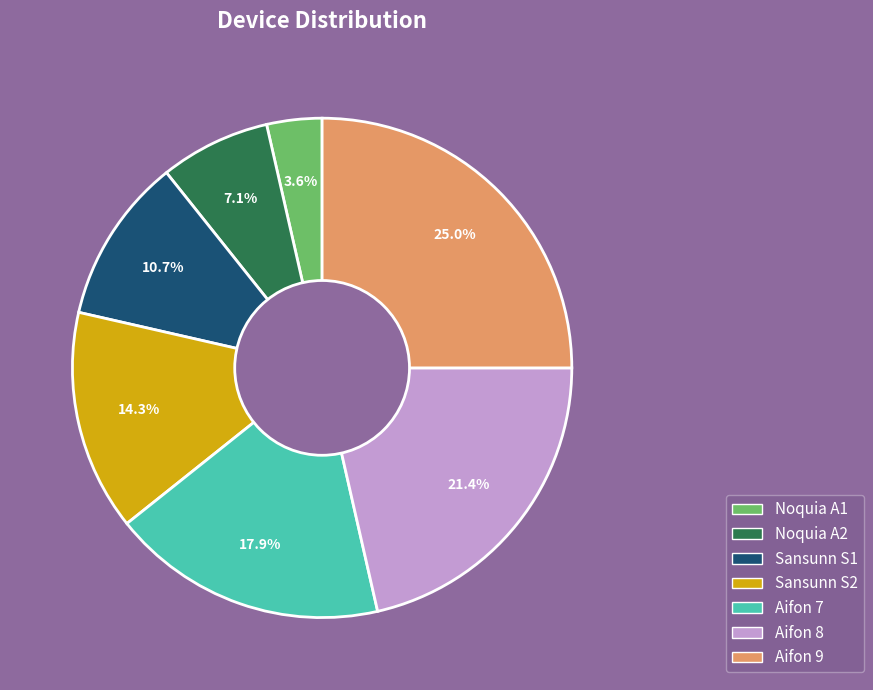

The Sansunn S2 slice represents 14% of the pie. True or false?

True